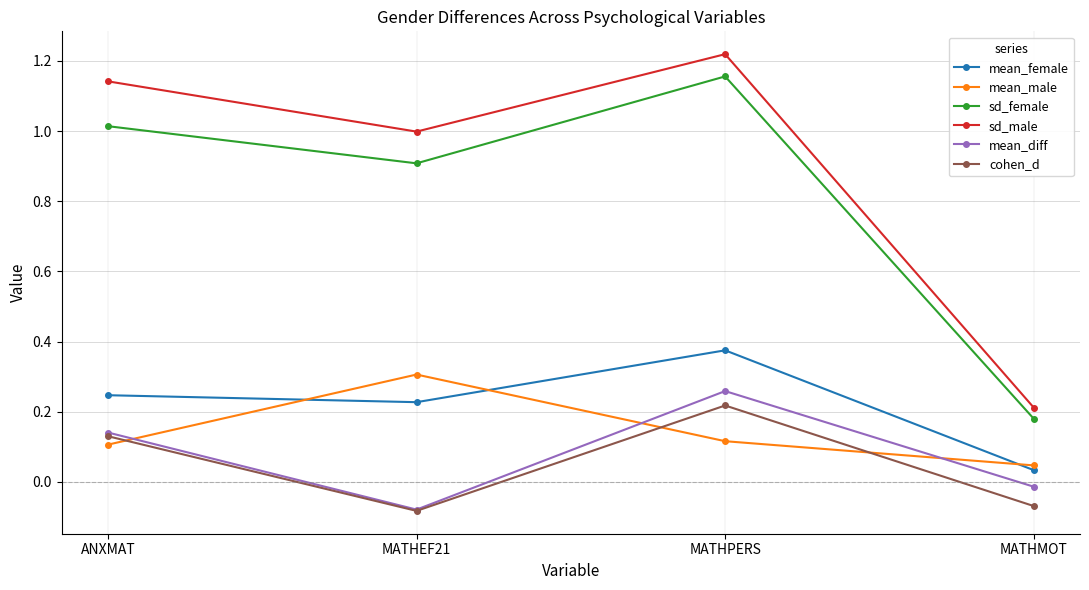

What is the total value across all series at ANXMAT?

2.8